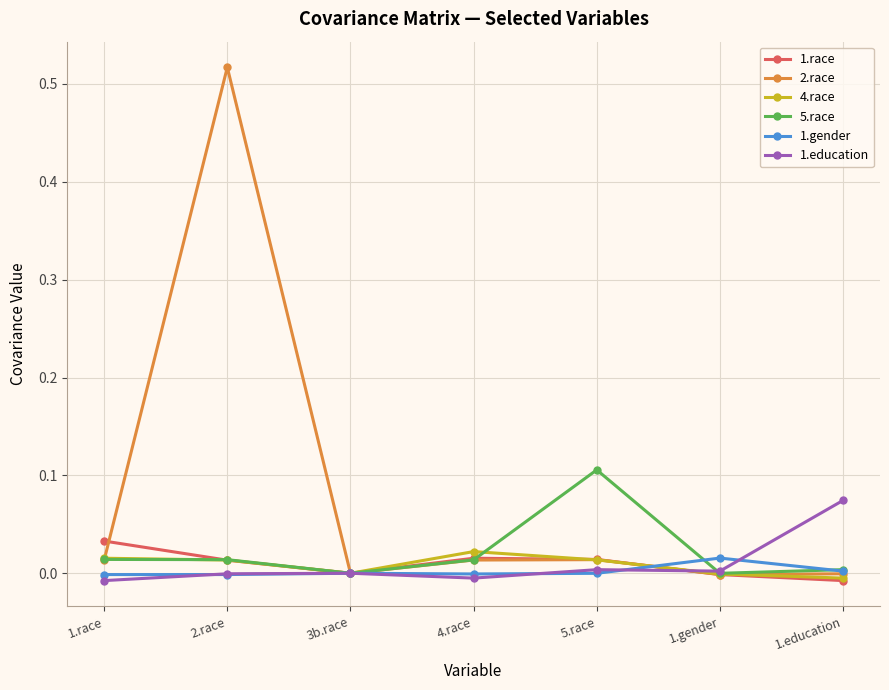

True or false: 1.gender and 2.race intersect in this chart.

True